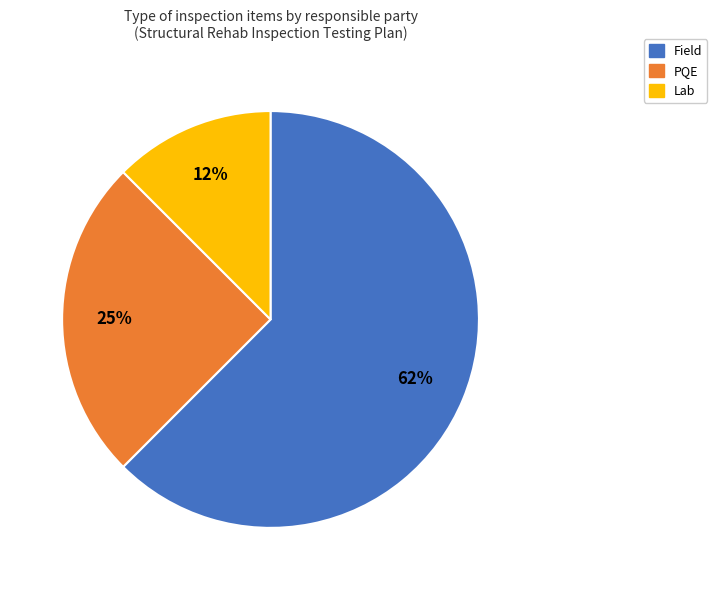

To the nearest percent, what is the average slice percentage?

33%